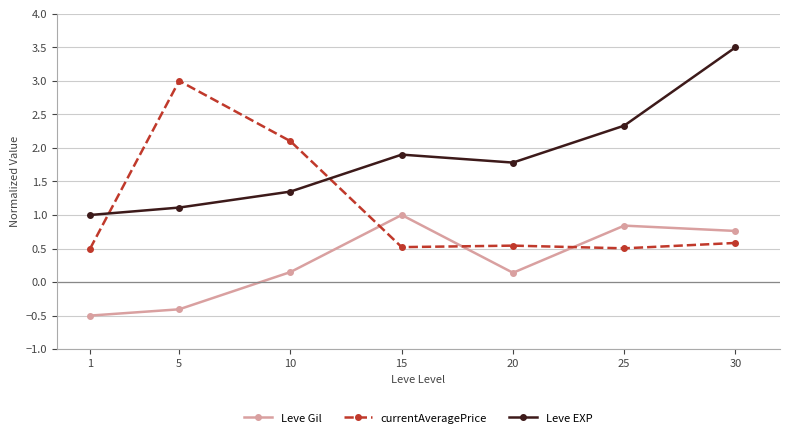

What is the approximate value of currentAveragePrice at 1?

0.5